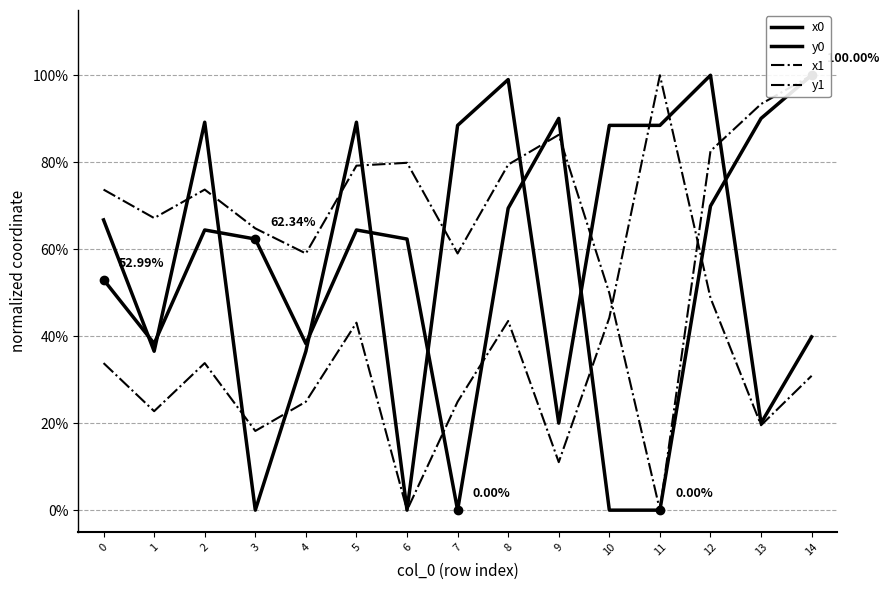

List the labels in order of y0 value, largest first.

12, 8, 2, 5, 7, 10, 11, 0, 14, 1, 4, 9, 13, 3, 6